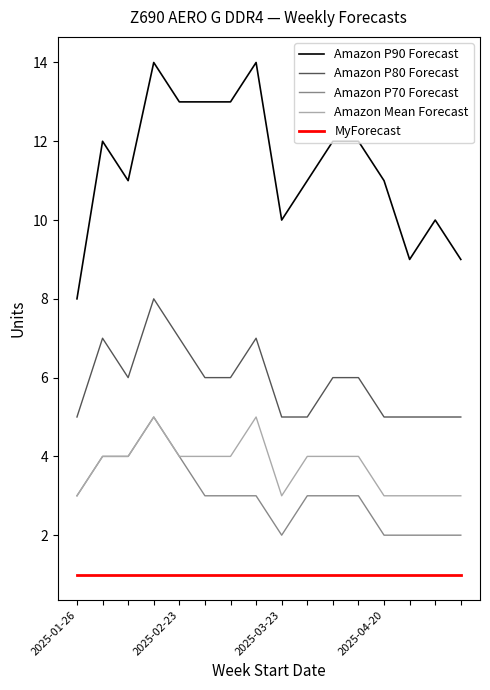

Which series has the largest range (max minus min)?

Amazon P90 Forecast